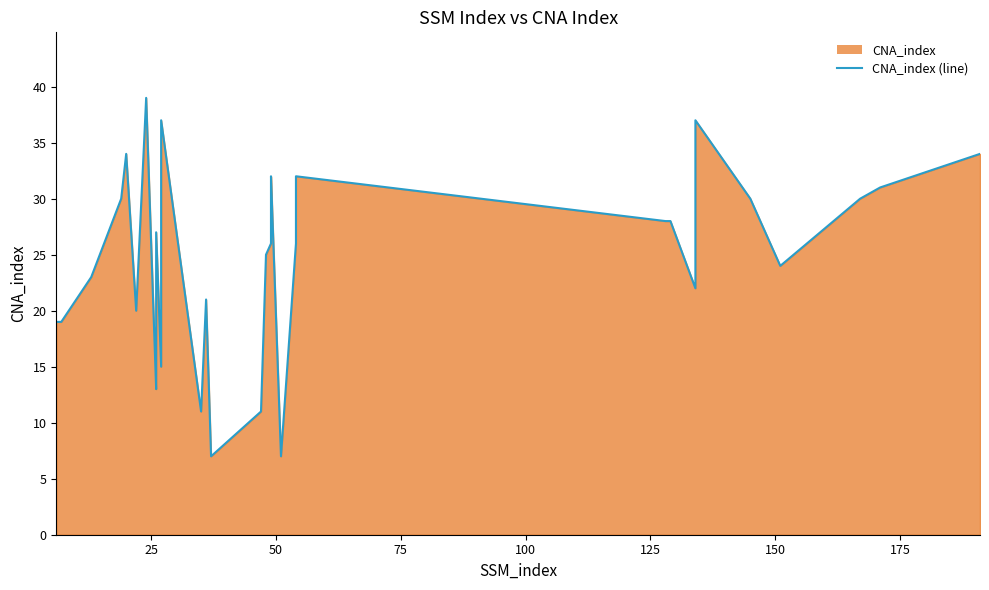

How many distinct data groups are displayed?

1